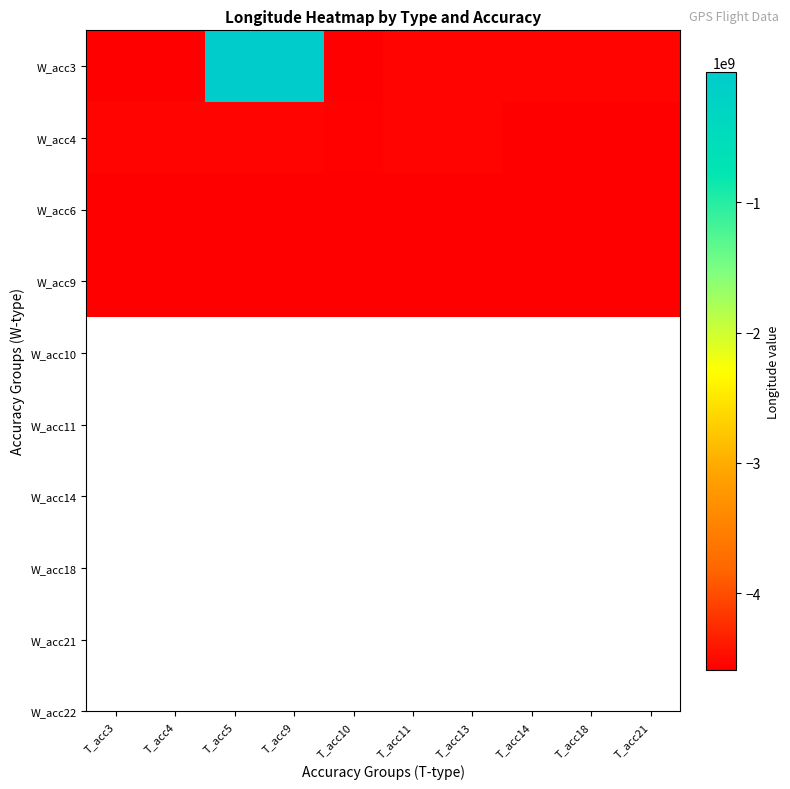

Between T_acc5 and T_acc9, which is larger?

T_acc9